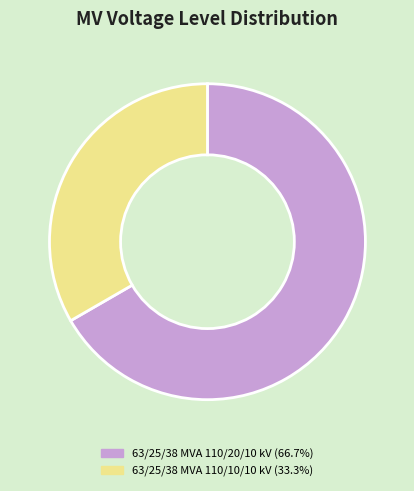

True or false: 63/25/38 MVA 110/10/10 kV accounts for 33% of the total.

True